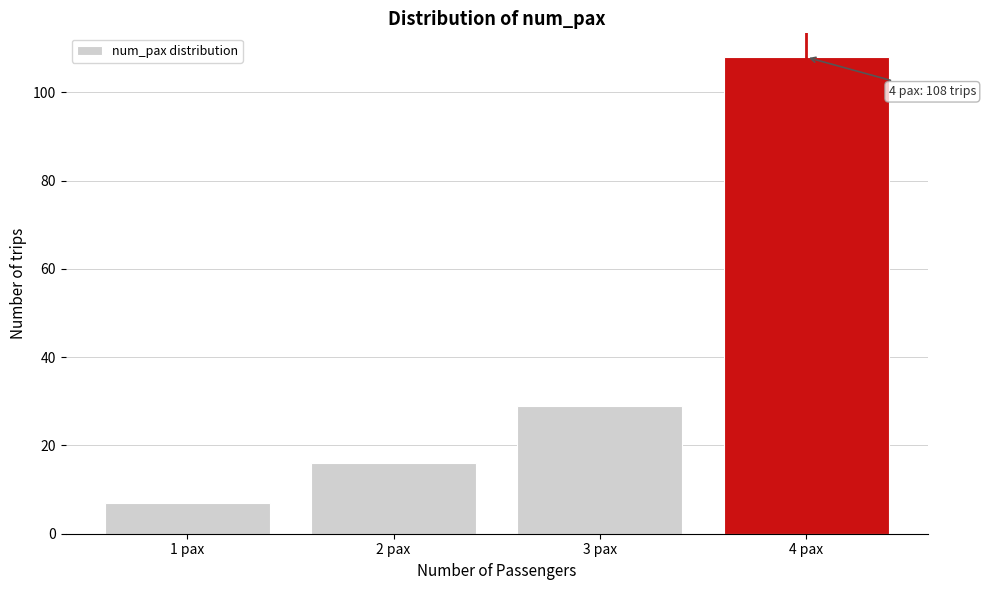

Reading left to right, transcribe all the data shown in this chart.

7	16	29	108